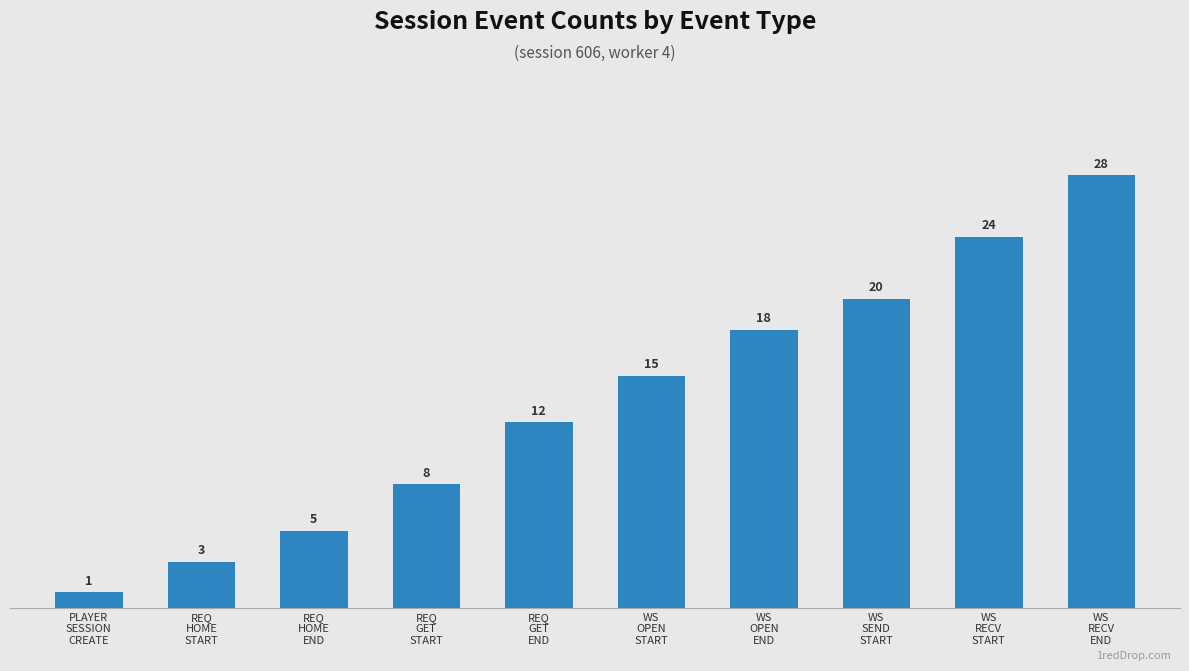

Is it true that the value at WS
OPEN
END is 24?

False